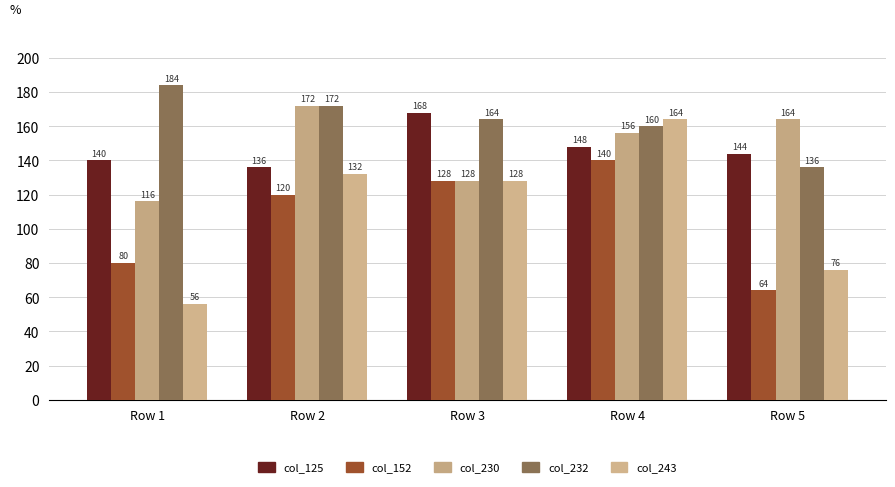

Are the bars grouped side by side (vs. stacked)?

Yes